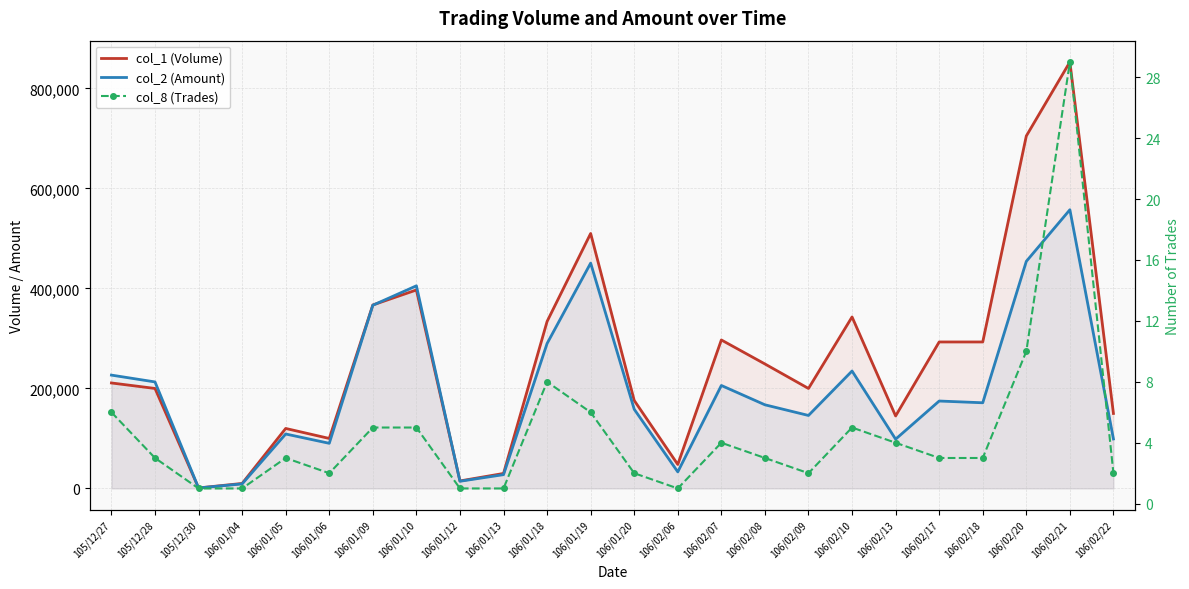

What are all the series names shown in the legend?

col_1 (Volume), col_2 (Amount), col_8 (Trades)